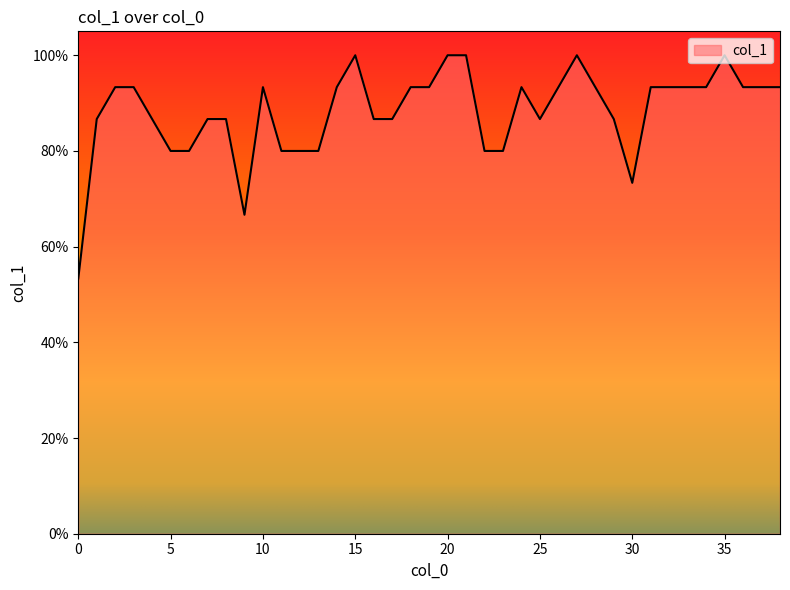

What is the value of the 22nd point from the left?

1.0